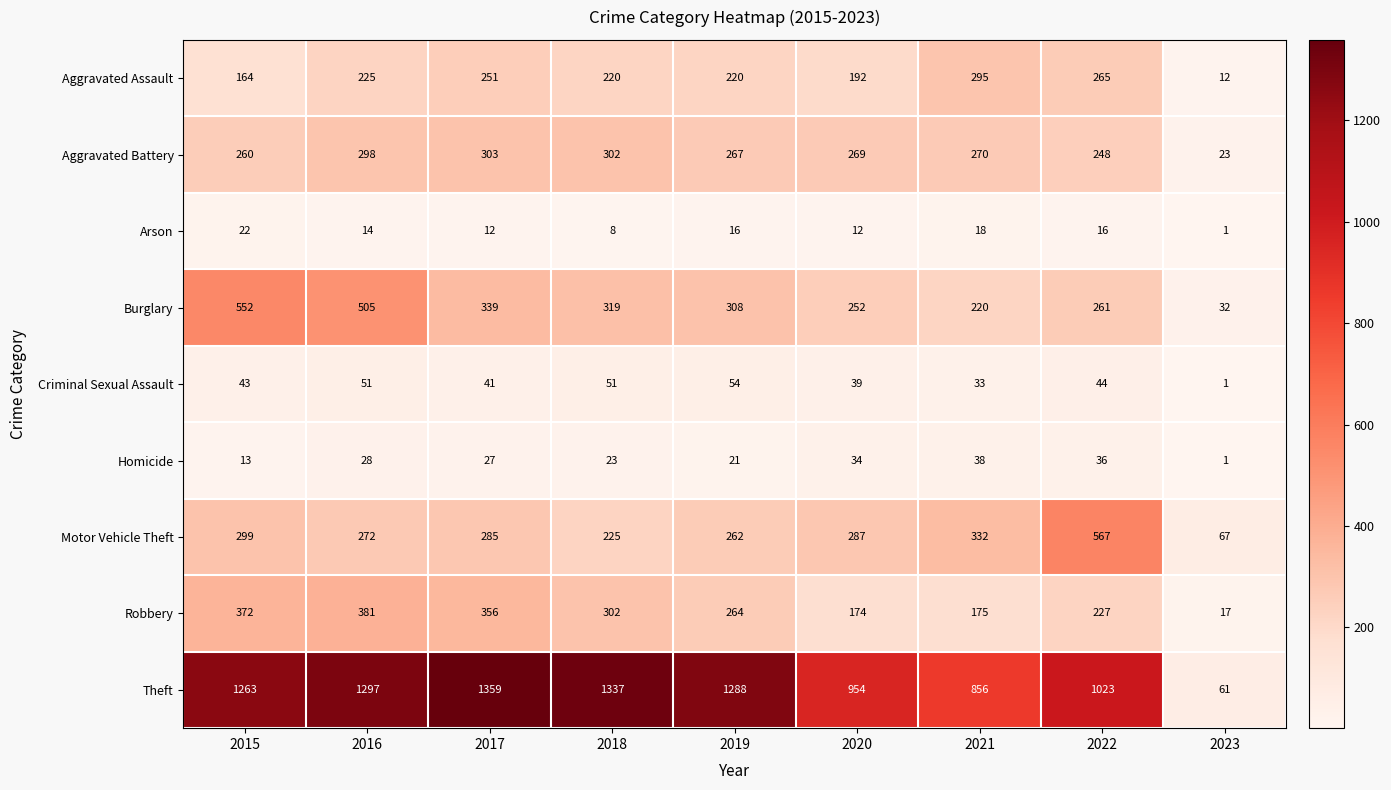

At which label is Criminal Sexual Assault closest to 27?

2021